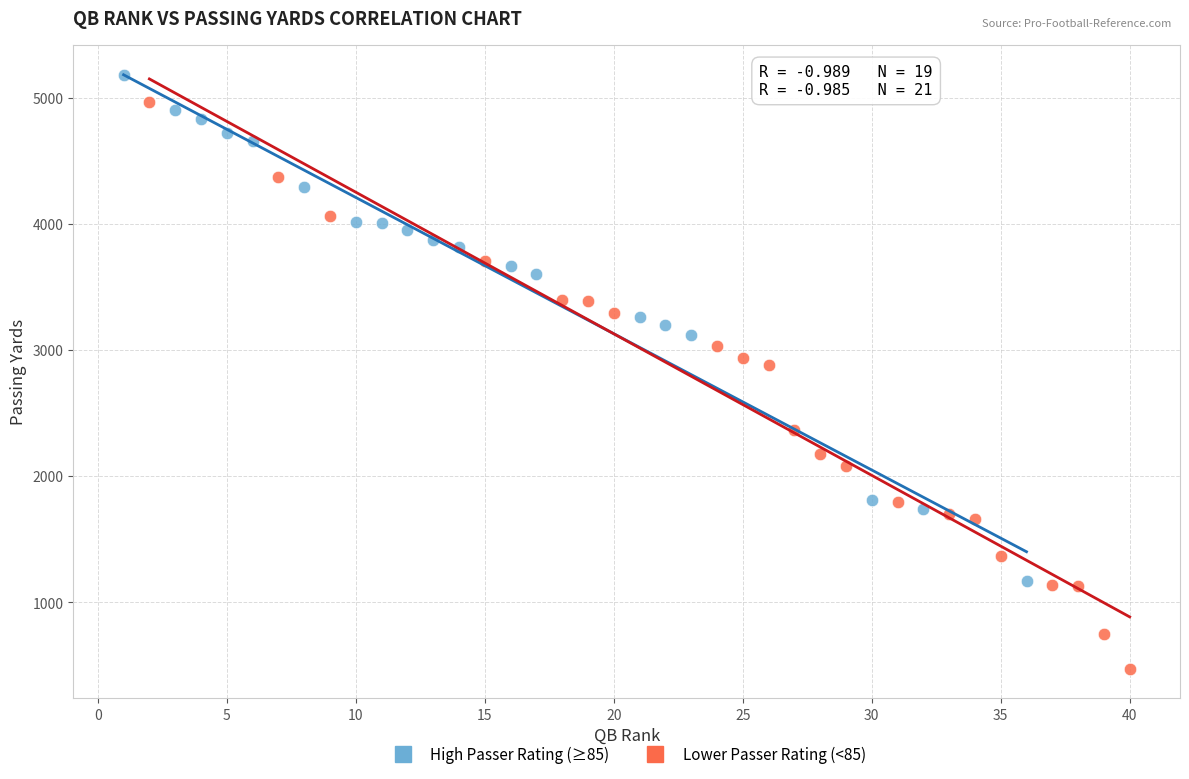

Which series contains the highest Y value?

High Passer Rating (≥85)